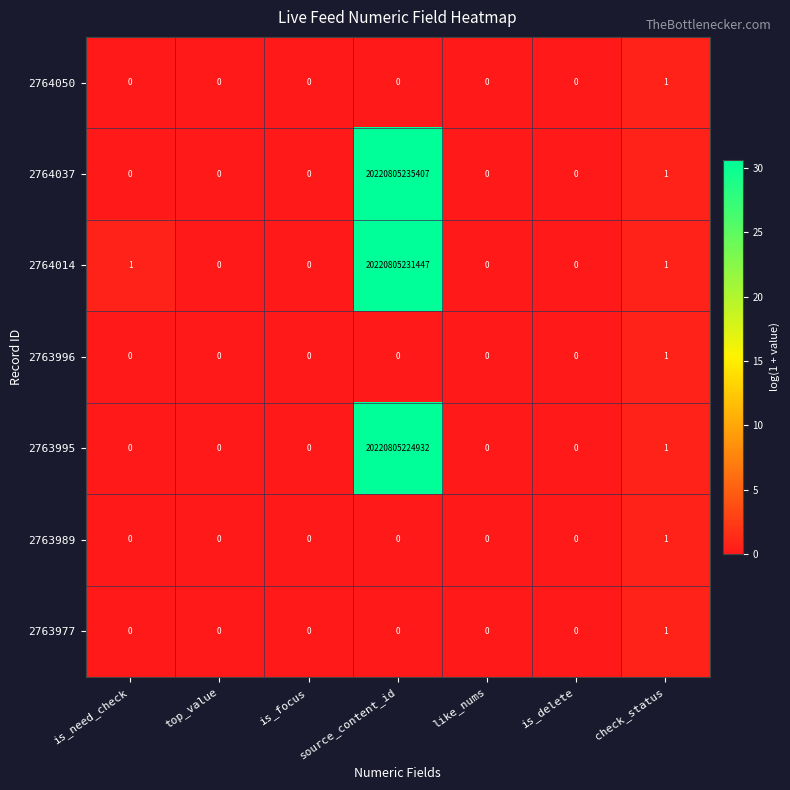

True or false: 2763996 has a value of 1 at is_focus.

False